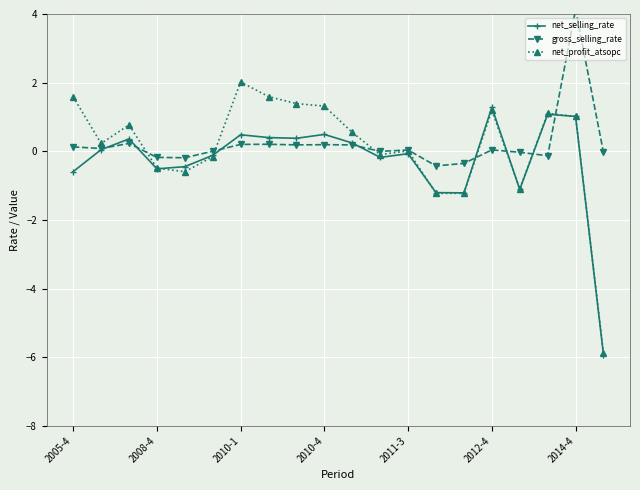

True or false: net_profit_atsopc has a value of 1.6 at 2005-4.

True